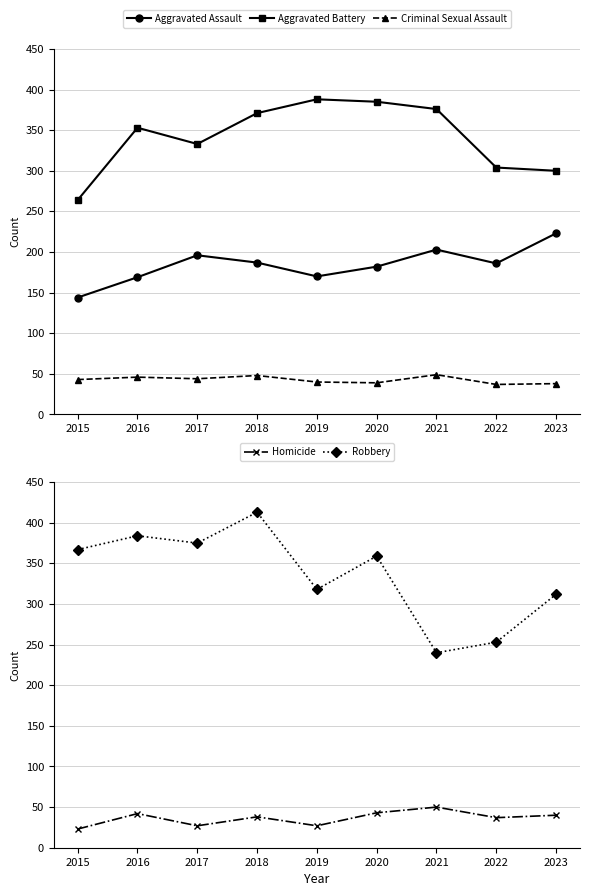

Is the value of Aggravated Battery at 2023 greater than the value of Criminal Sexual Assault at 2017?

Yes